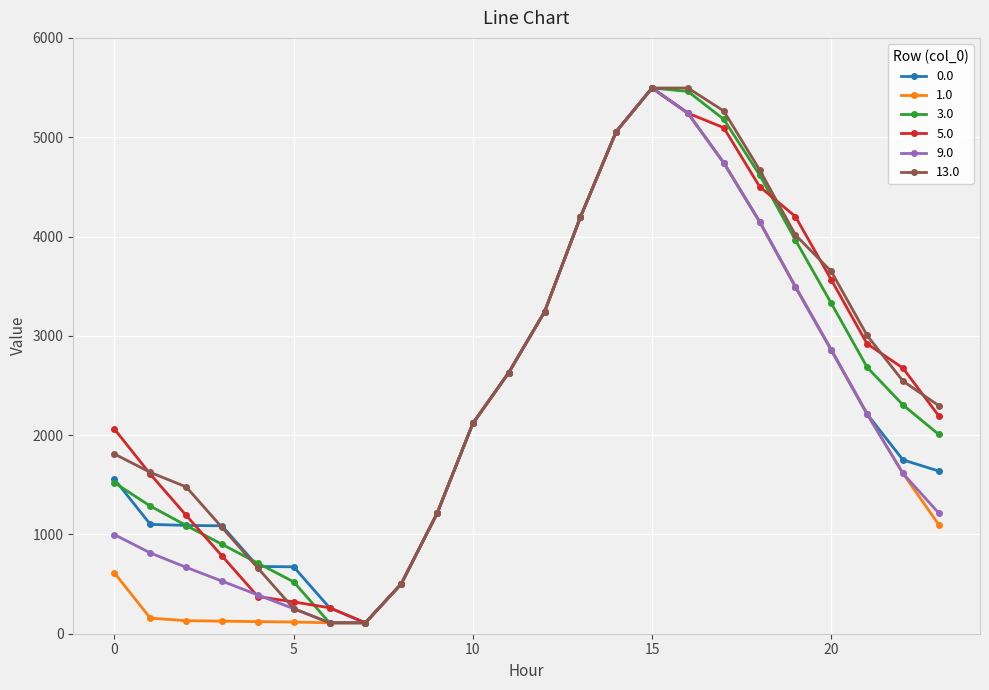

True or false: 0.0 has more than 0 interior local peaks.

True